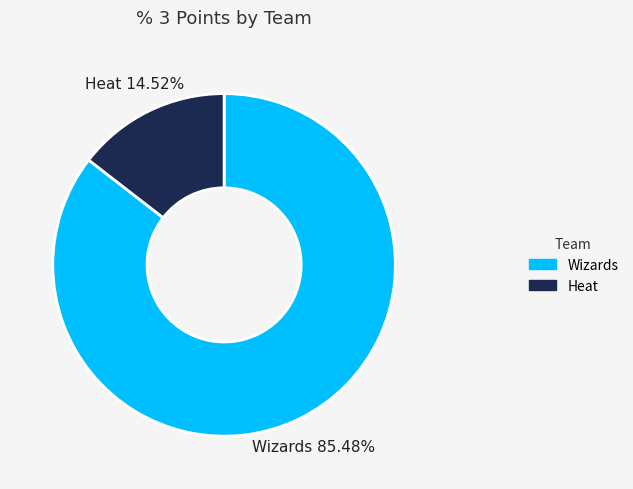

What is the total percentage of Heat and Wizards?

100.0%